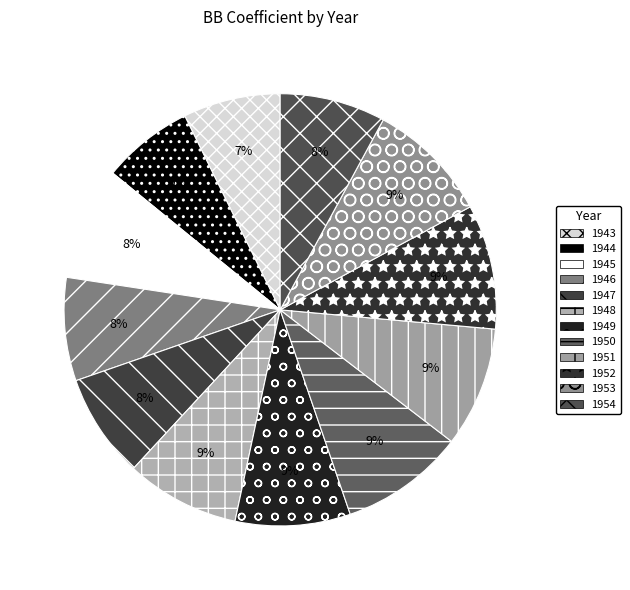

How many segments does this pie chart have?

12